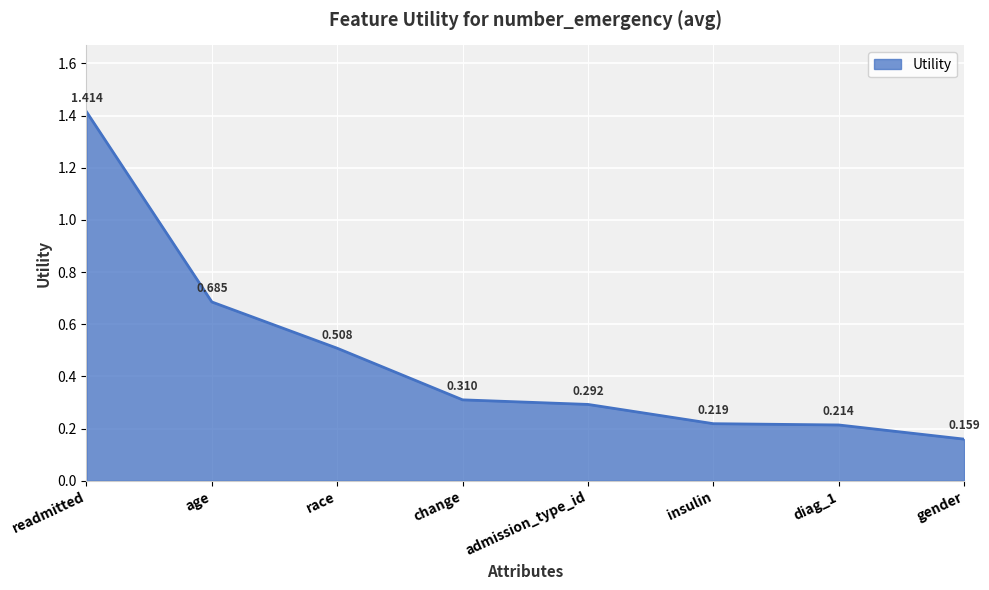

Where is the data nearest to the value 0?

gender